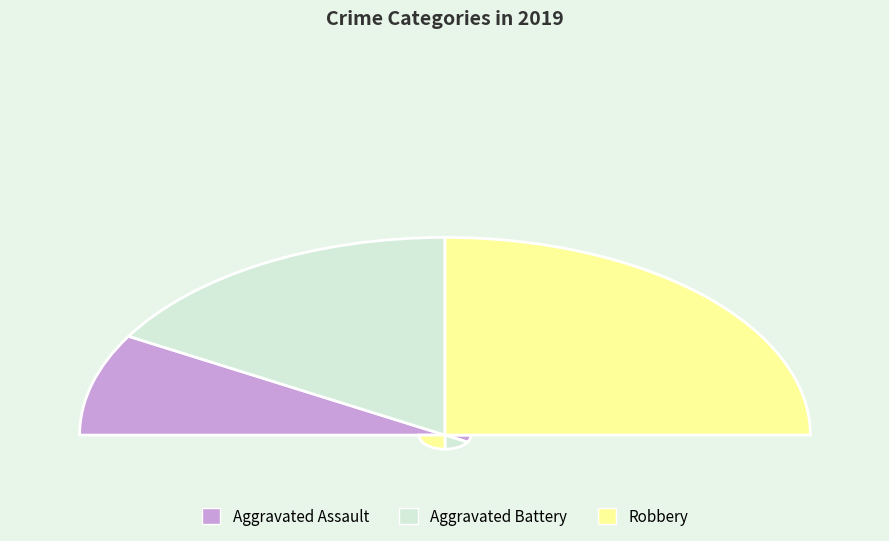

Is it true that Aggravated Assault is 17% of the pie?

True